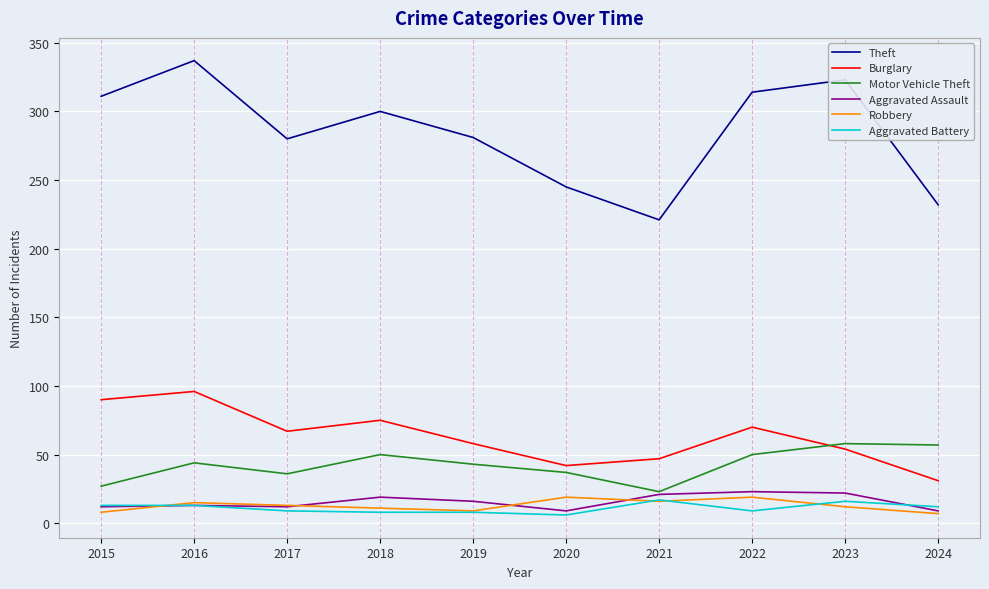

Where is Aggravated Assault nearest to the value 16?

2019